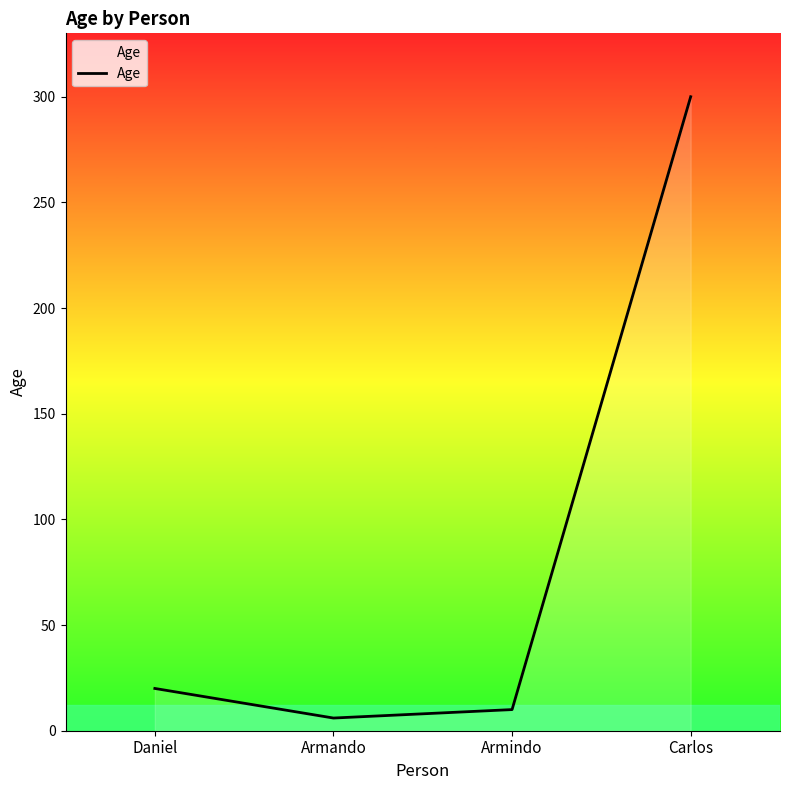

Count the number of data series in this chart.

1